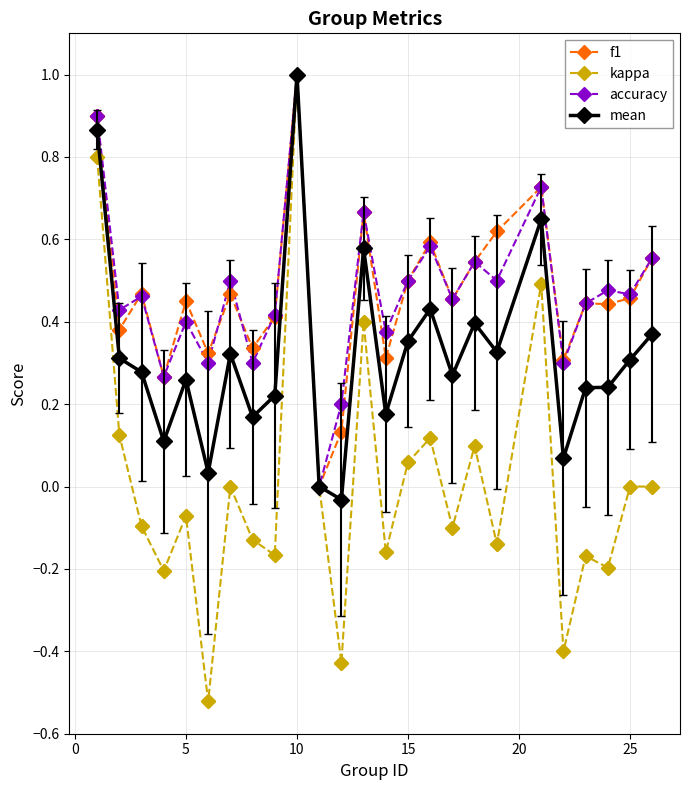

What is the highest value of the kappa series?

1.0